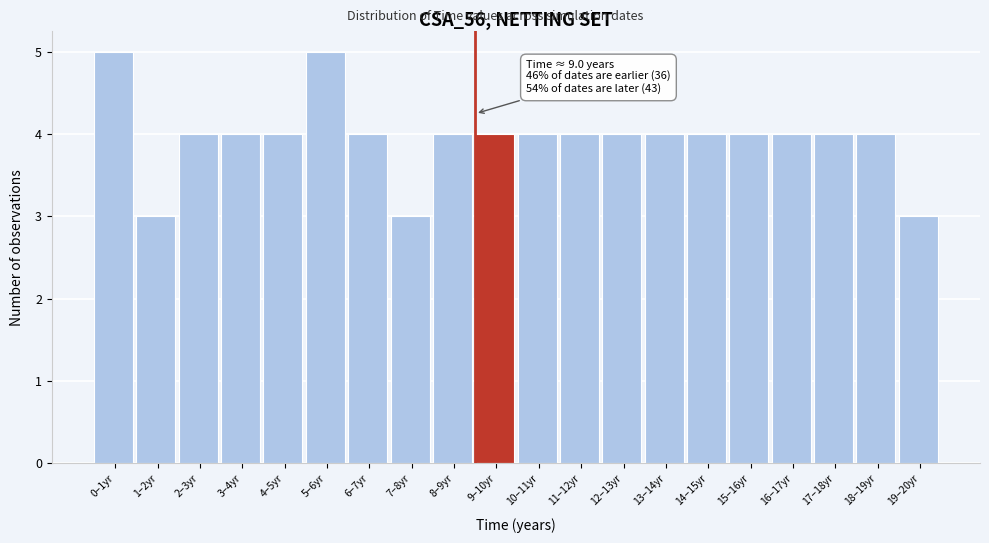

Reading left to right, extract all data points from this chart.

5	3	4	4	4	5	4	3	4	4	4	4	4	4	4	4	4	4	4	3